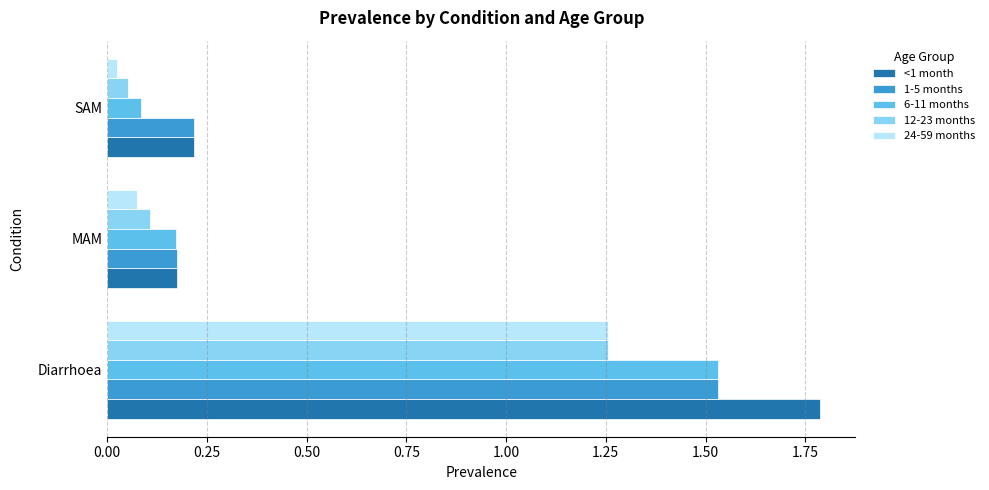

Where is 6-11 months nearest to the value 0?

SAM